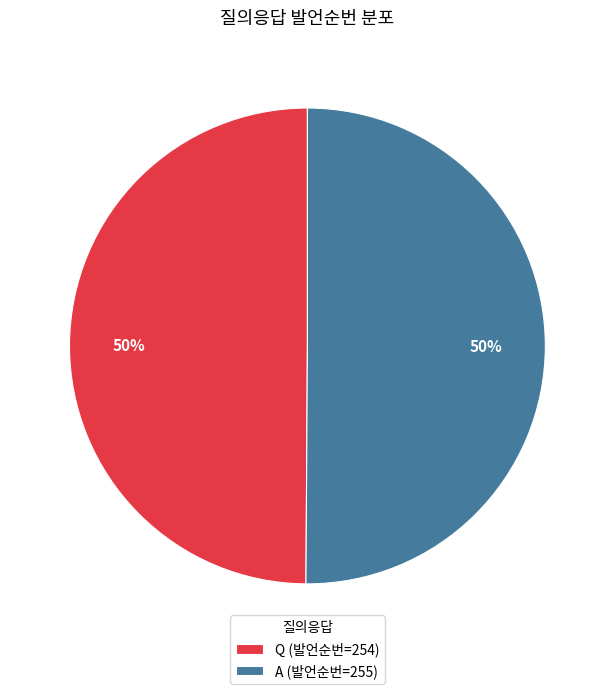

To the nearest percent, what percentage of the pie is A (발언순번=255)?

50%